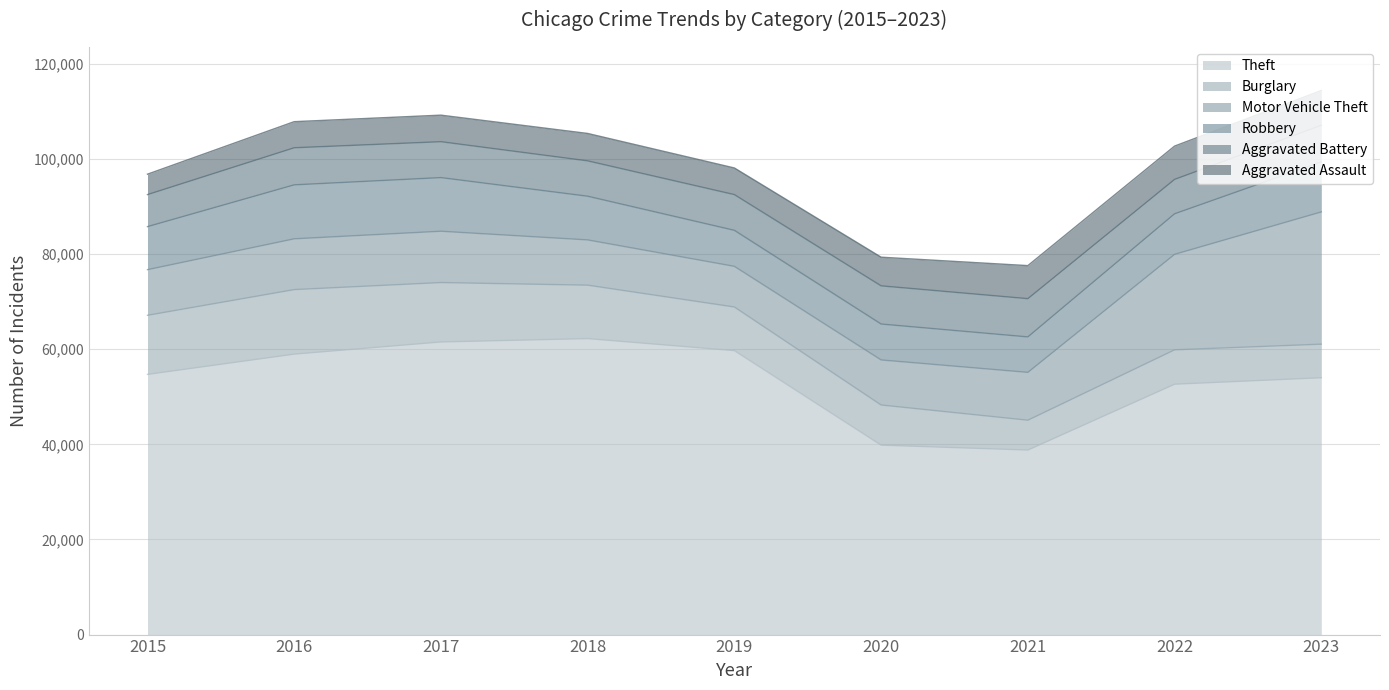

What is the highest value of the Motor Vehicle Theft series?

27812